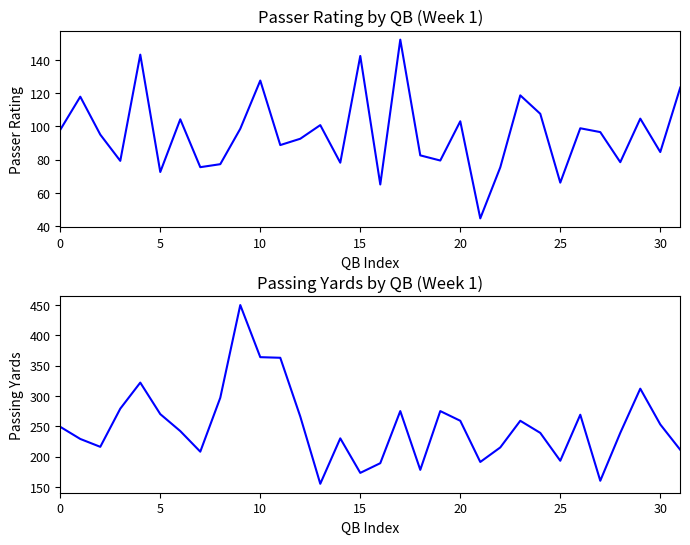

Which series changed the most between 12 and 26?

Passer Rating